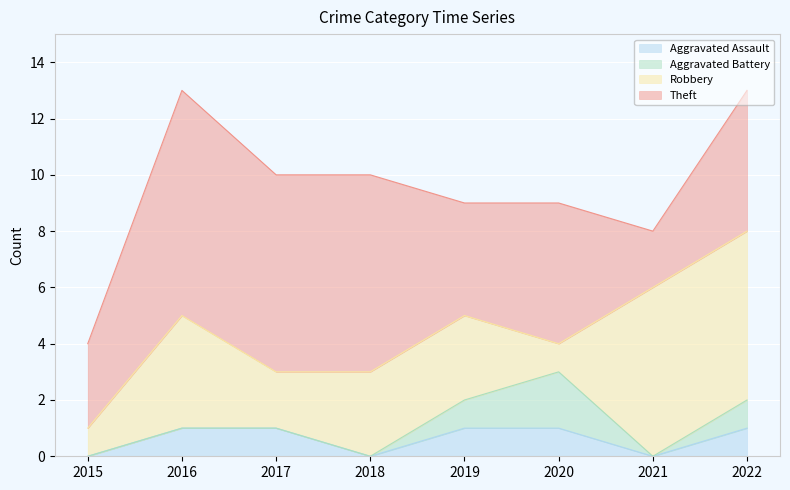

What is the difference between the second highest and minimum values in the Robbery series?

5